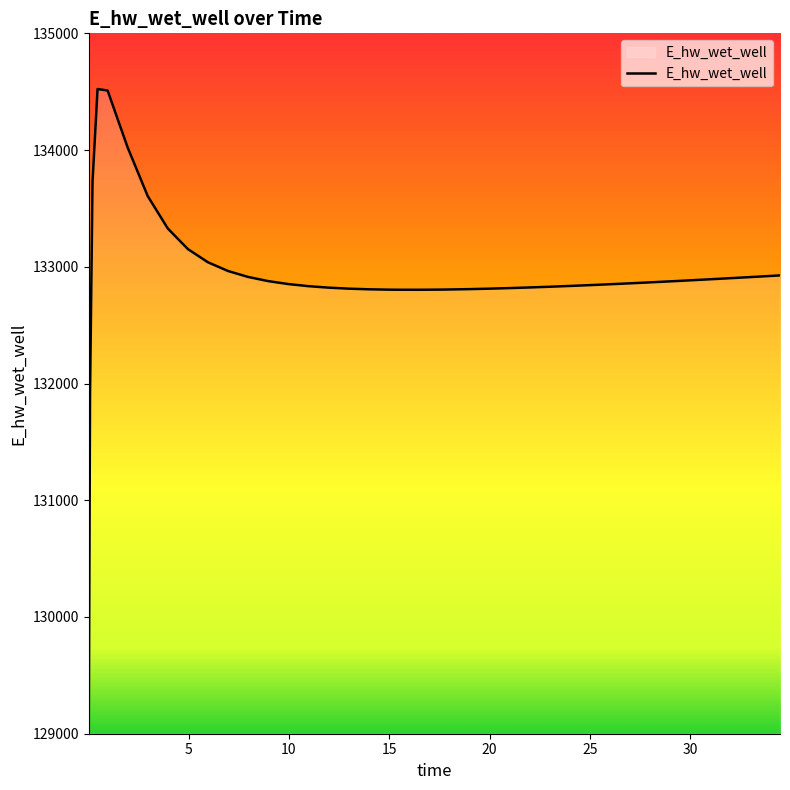

What is the greatest value displayed?

134522.9